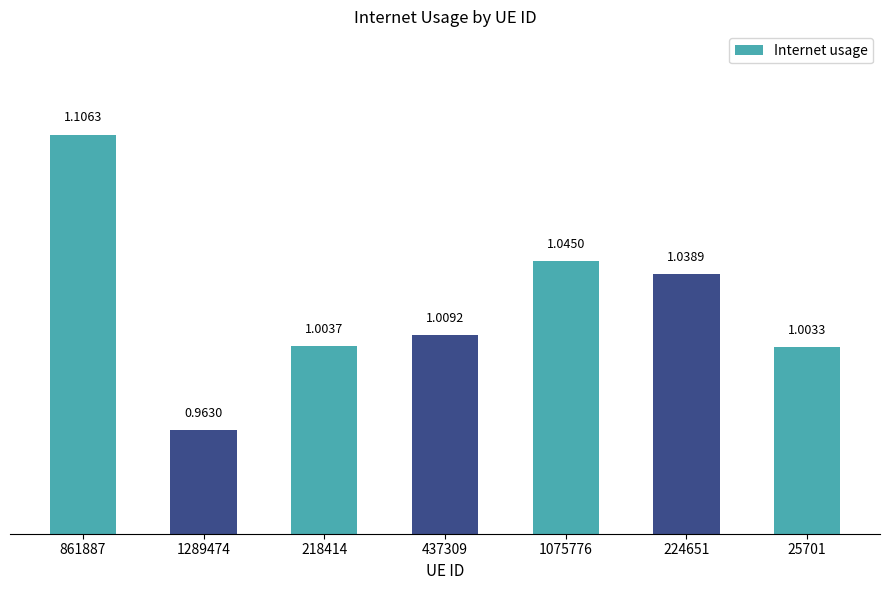

At which category does the chart reach its minimum across all series?

1289474